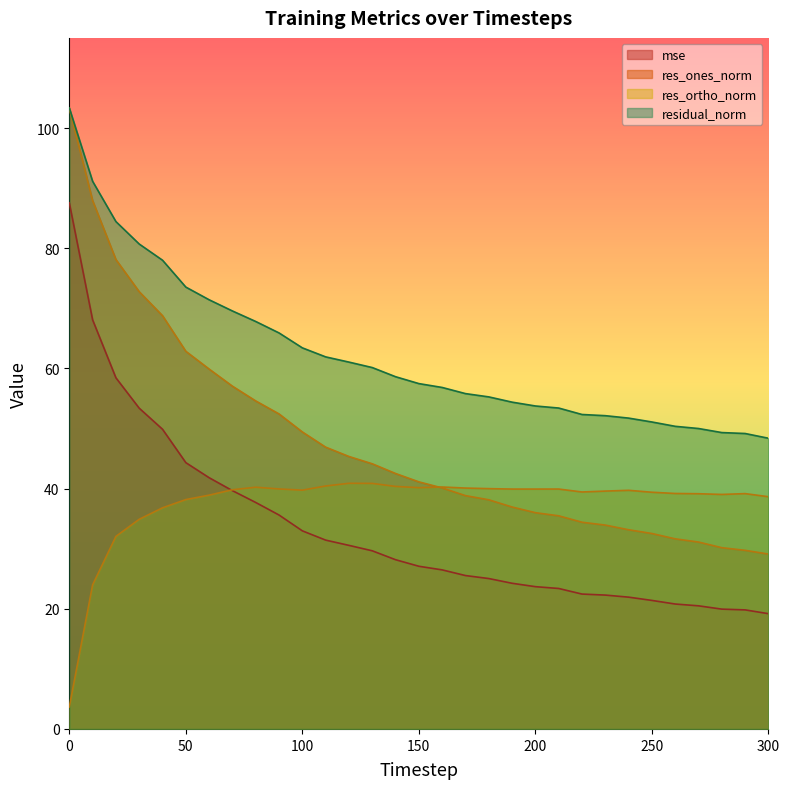

What is the approximate value of mse at 120?

30.5